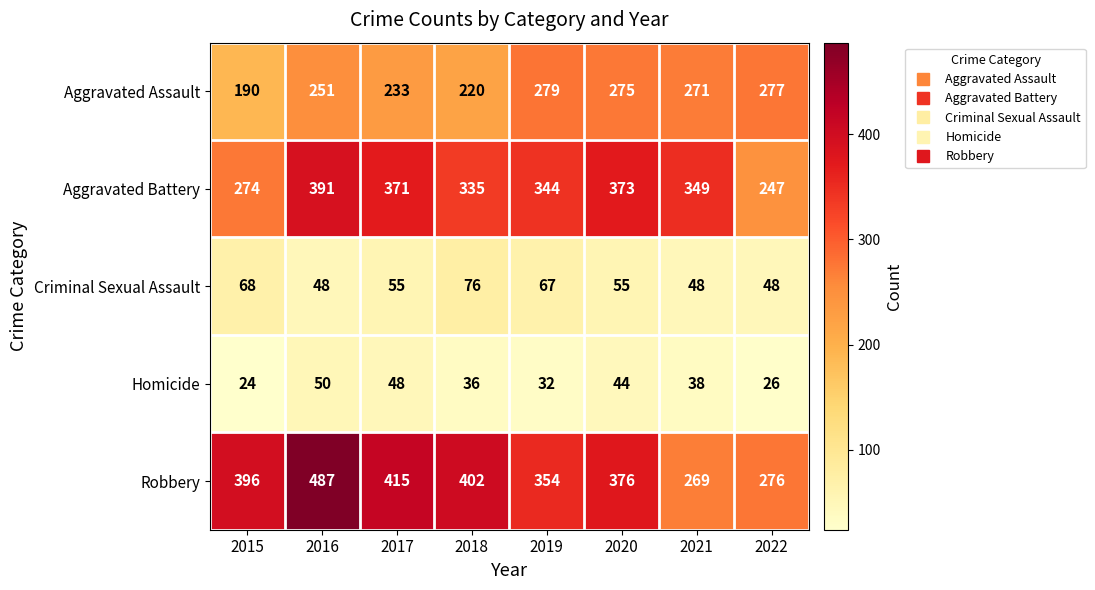

What is the sum of all Criminal Sexual Assault values?

465